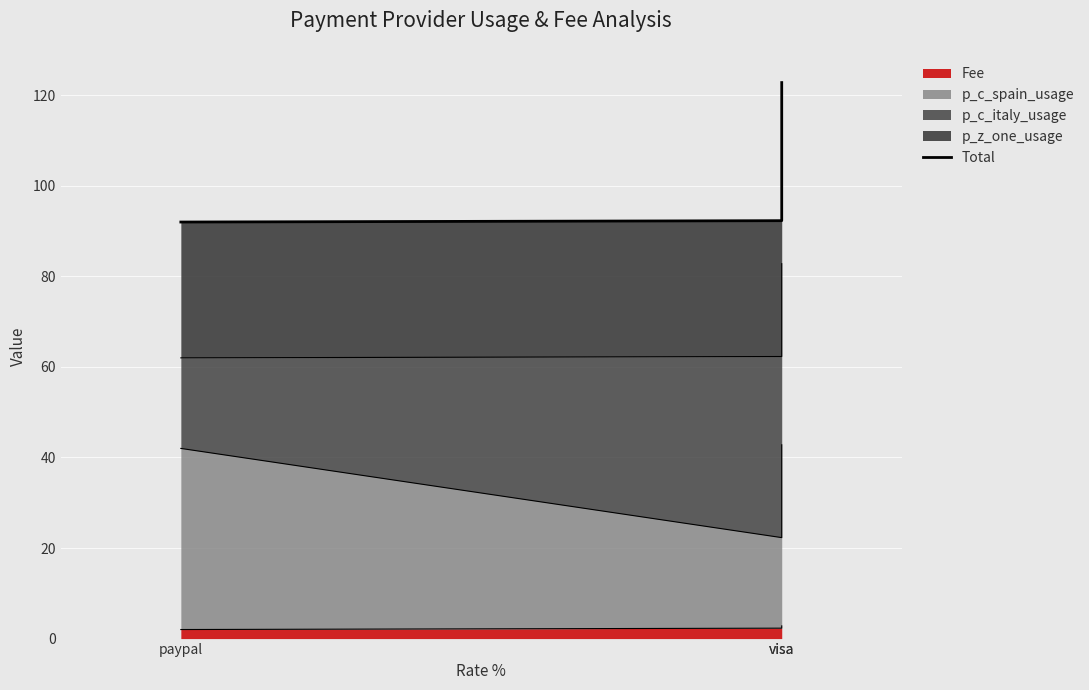

At which label is the value closest to 107?

visa